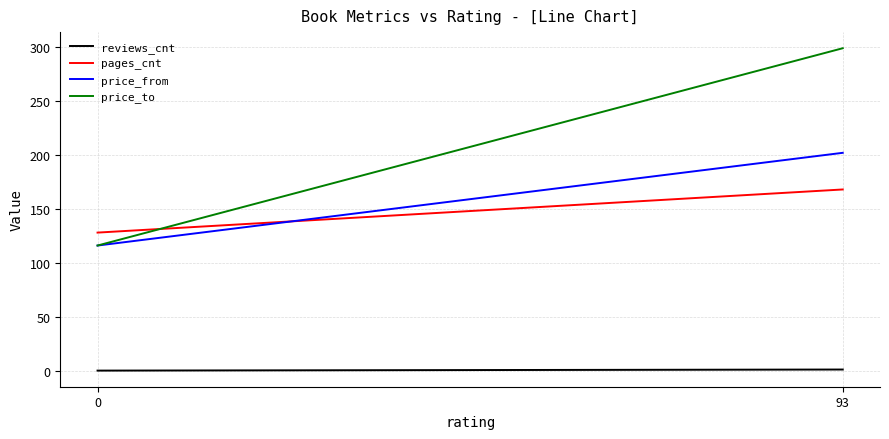

What is the difference between the highest and lowest values at 0?

128